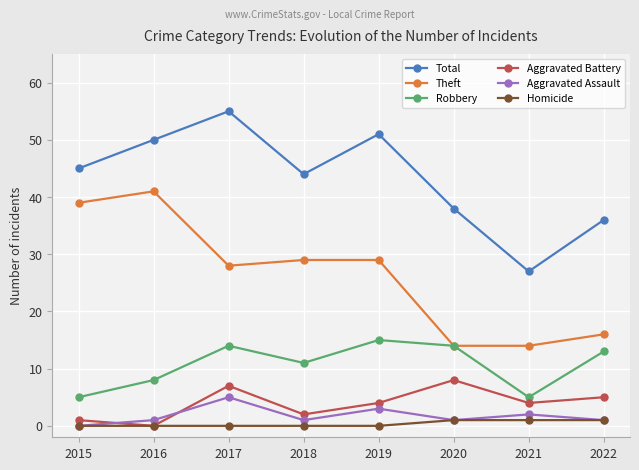

Reading left to right, transcribe all the data shown in this chart.

Total: 45	50	55	44	51	38	27	36
Theft: 39	41	28	29	29	14	14	16
Robbery: 5	8	14	11	15	14	5	13
Aggravated Battery: 1	0	7	2	4	8	4	5
Aggravated Assault: 0	1	5	1	3	1	2	1
Homicide: 0	0	0	0	0	1	1	1